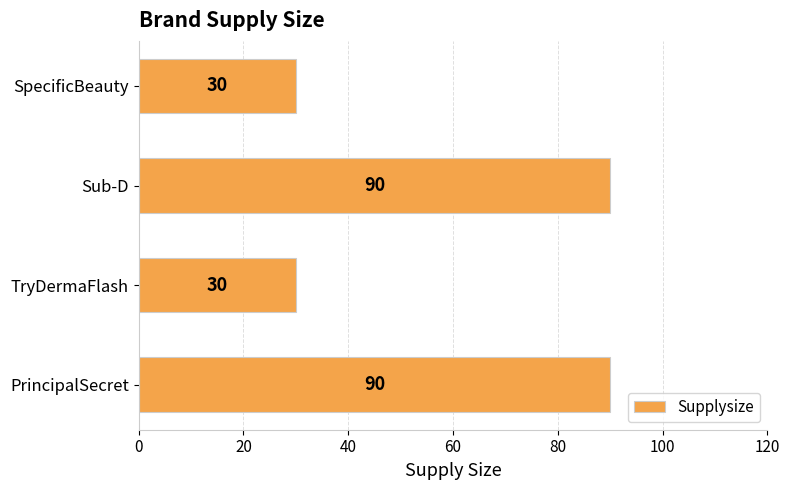

What is the difference between the second highest and minimum values?

60